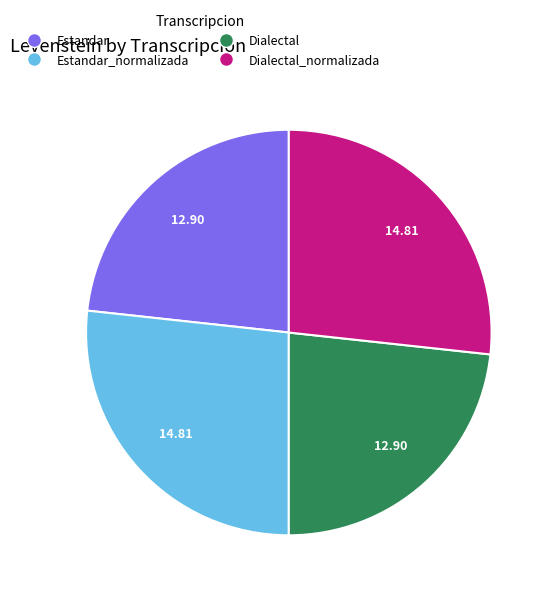

Is there any slice that represents more than half of the pie?

No